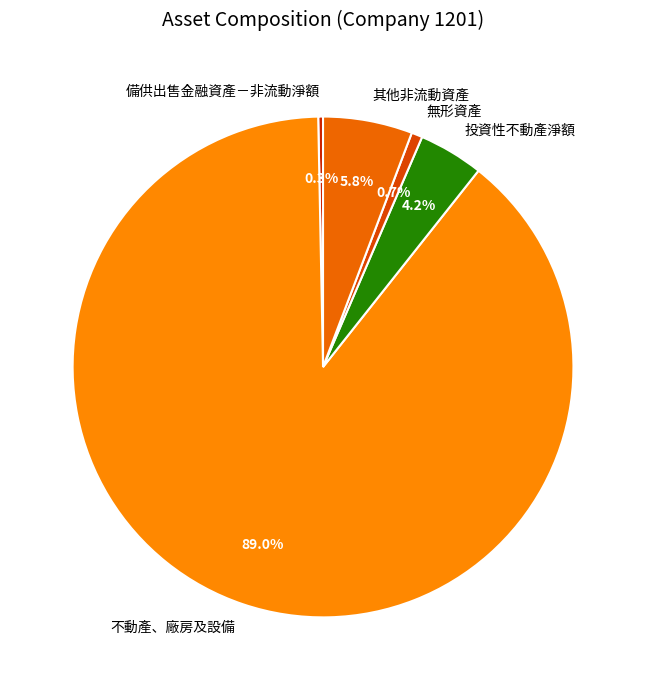

Is there a majority slice in this chart?

Yes